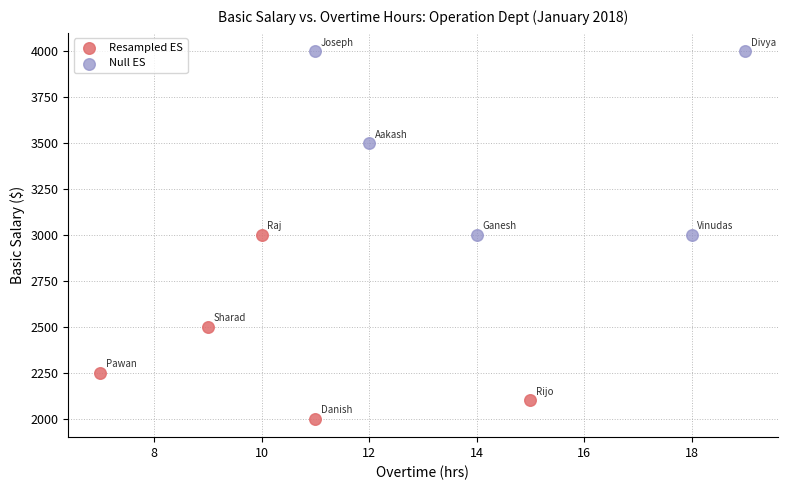

Which series reaches the maximum Y coordinate?

Null ES